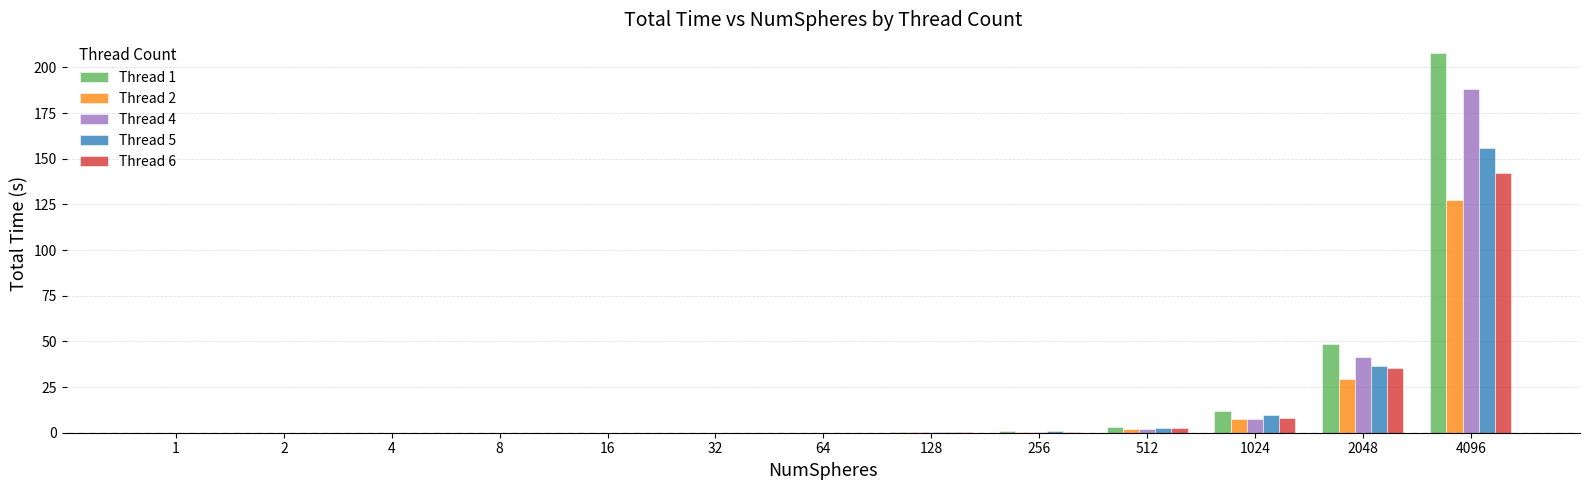

Which label corresponds to the largest value in the chart?

4096